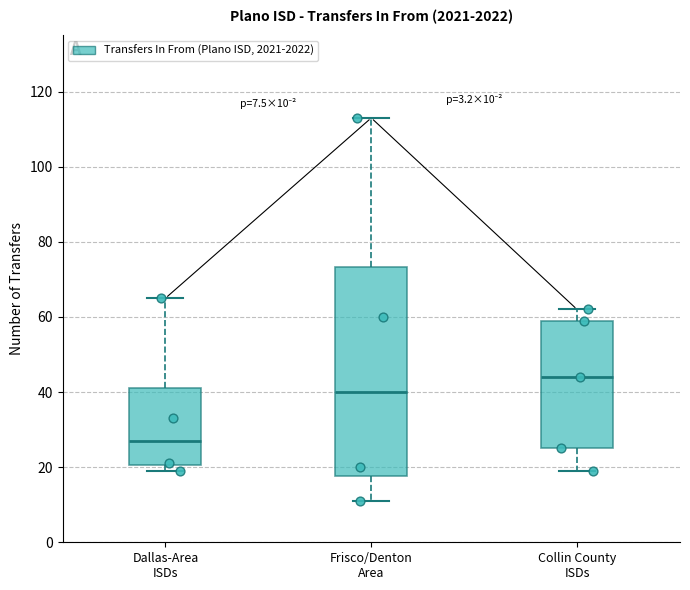

Comparing the boxes themselves (not the whiskers), which one is the tallest?

Frisco/Denton Area